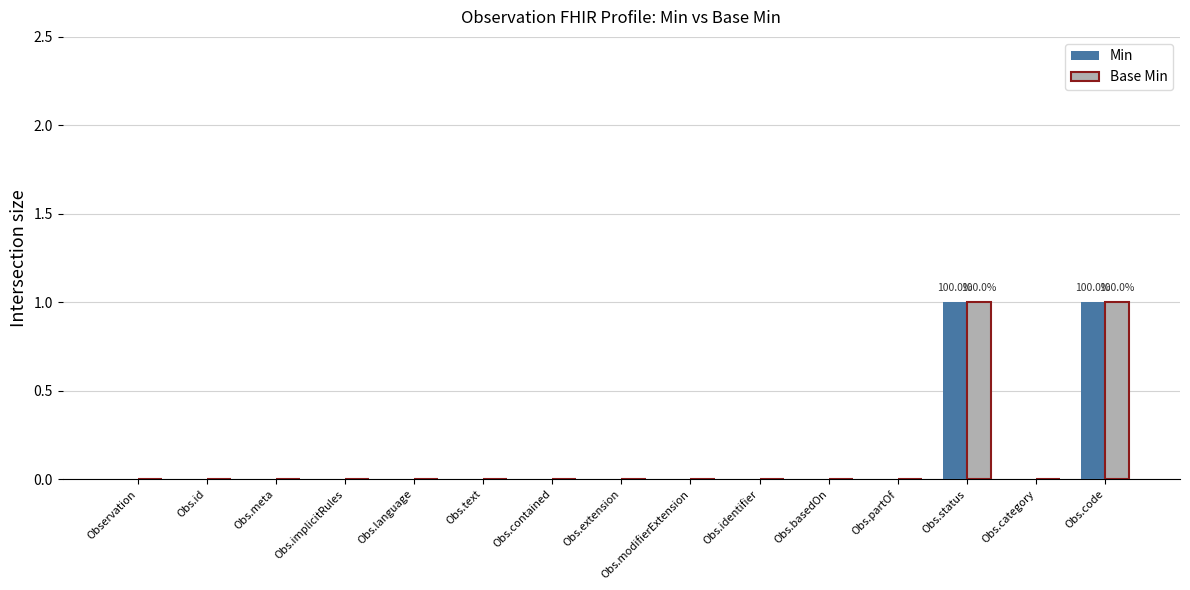

What is the sum of all Min values?

2